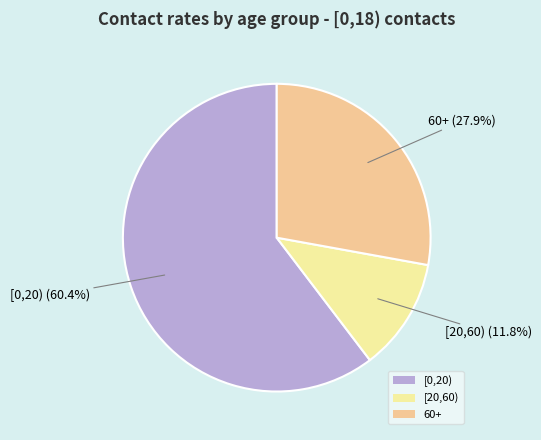

Is it true that [20,60) is 25% of the pie?

False